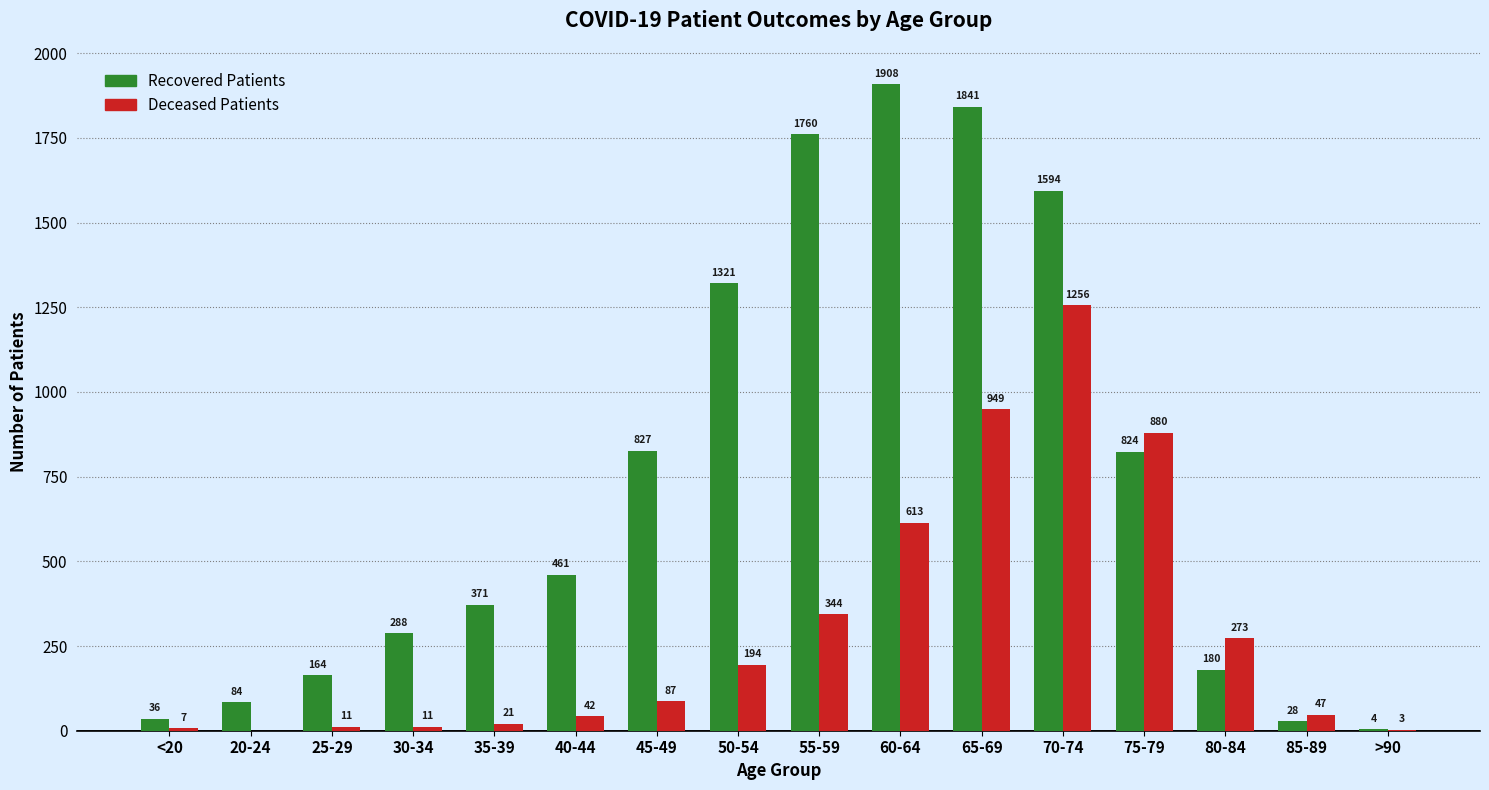

What is the maximum value shown in the chart?

1908